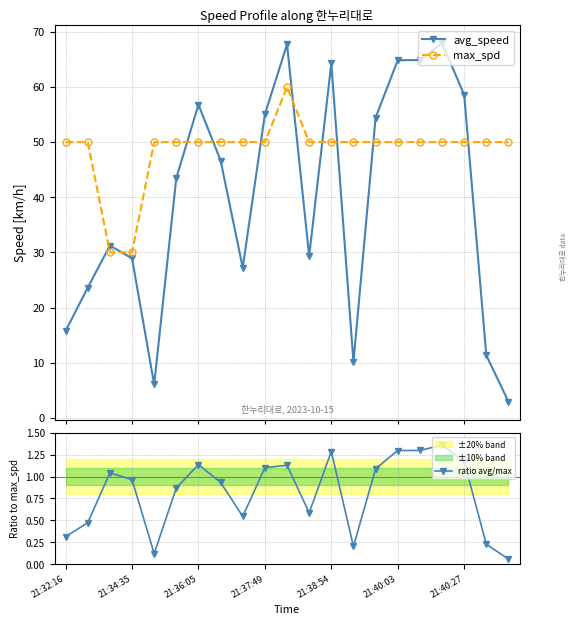

Reading right to left, list all the values displayed in this chart.

avg_speed: 2.9	11.3	58.6	68.0	64.9	64.8	54.4	10.1	64.3	29.3	67.7	55.0	27.2	46.7	56.8	43.5	6.0	28.9	31.2	23.6	15.8
max_spd: 50.0	50.0	50.0	50.0	50.0	50.0	50.0	50.0	50.0	50.0	60.0	50.0	50.0	50.0	50.0	50.0	50.0	30.0	30.0	50.0	50.0
ratio avg/max: 0.1	0.2	1.2	1.4	1.3	1.3	1.1	0.2	1.3	0.6	1.1	1.1	0.5	0.9	1.1	0.9	0.1	1.0	1.0	0.5	0.3